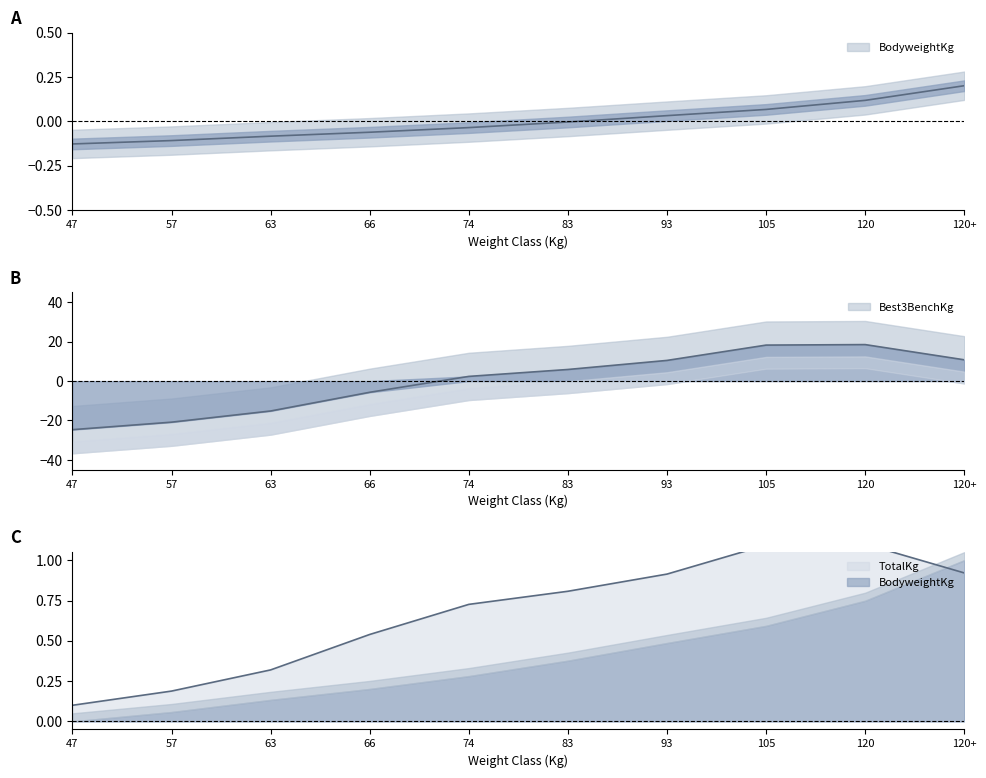

The TotalKg series shows 18.5 at 120. True or false?

True